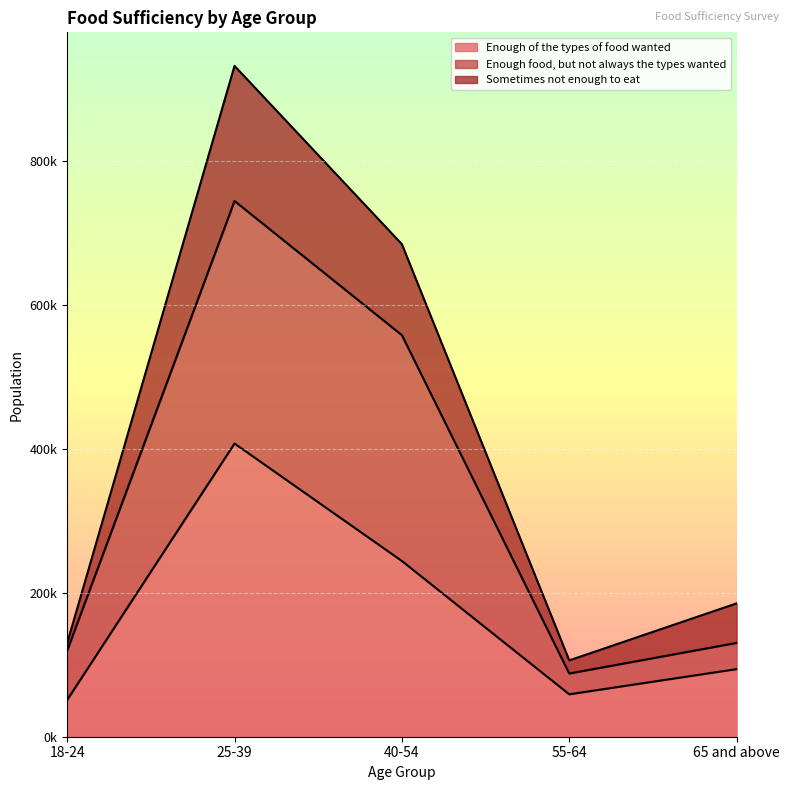

Rank the categories by Enough of the types of food wanted value from highest to lowest.

25-39, 40-54, 65 and above, 55-64, 18-24